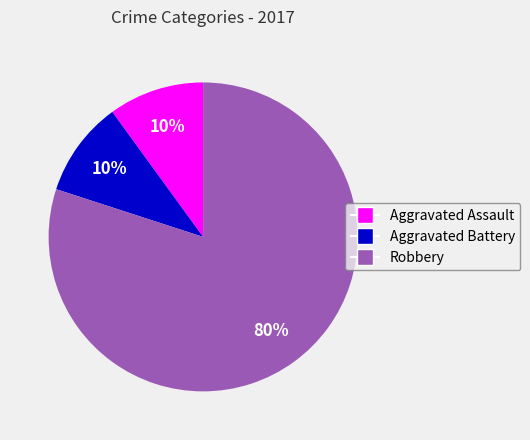

How many slices are in this pie chart?

3